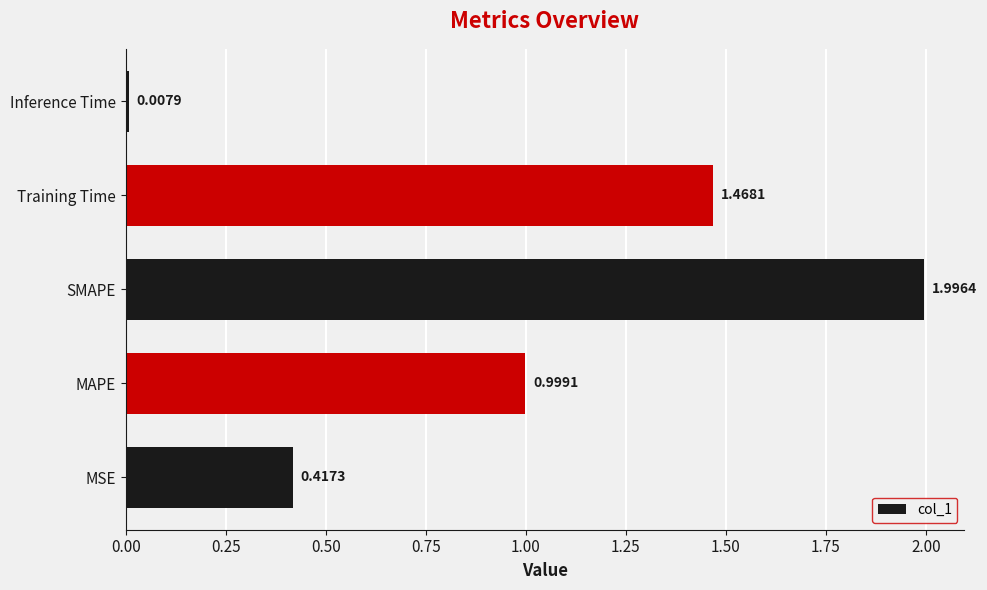

List the labels in order of value, largest first.

SMAPE, Training Time, MAPE, MSE, Inference Time